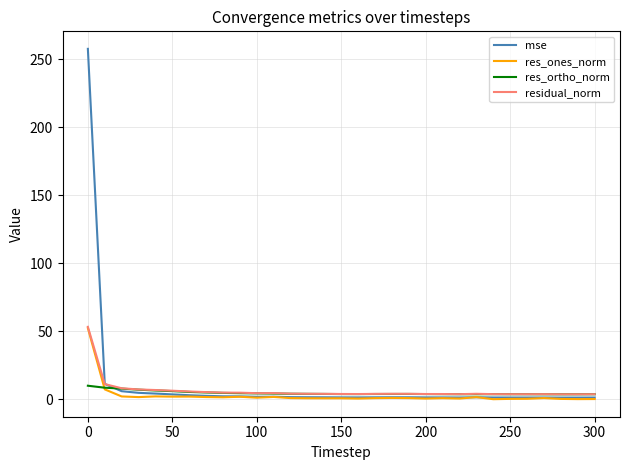

Which series has the widest spread of values?

mse